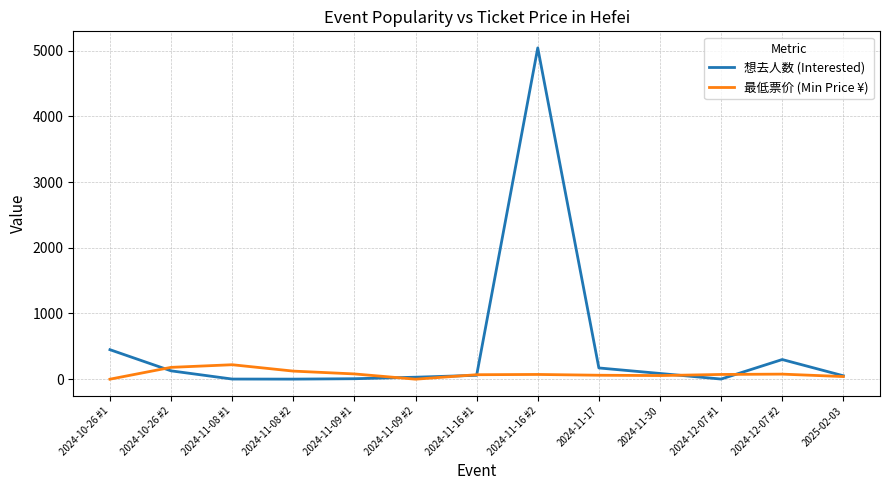

What is the maximum value shown in the chart?

5042.0